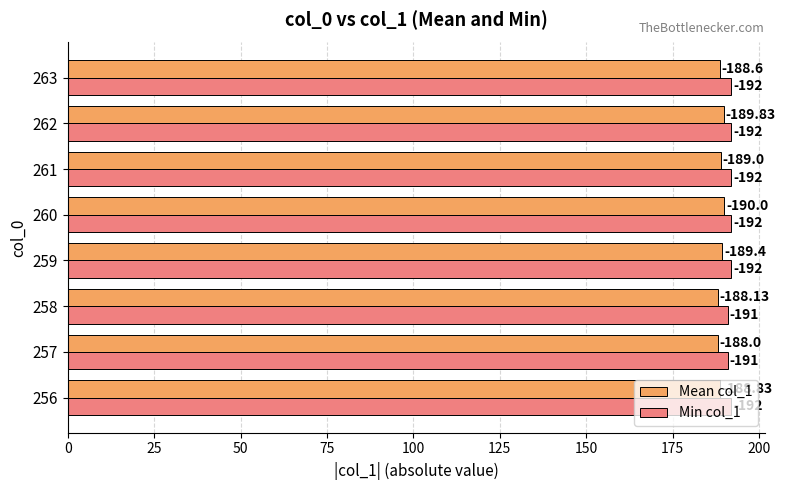

Which series has the widest spread of values?

Mean col_1